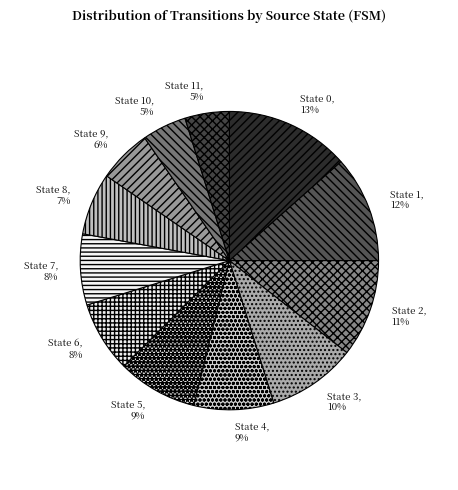

To the nearest percent, what is the average slice percentage?

8%